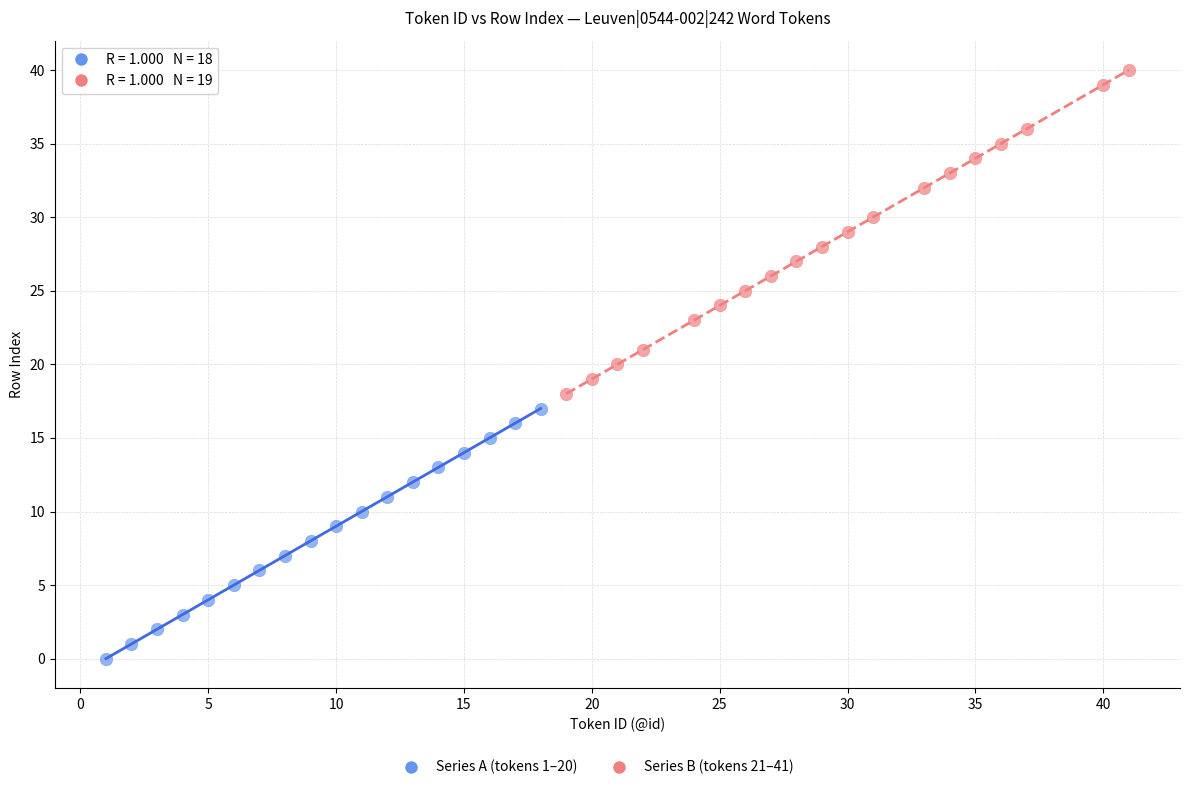

Which series reaches the maximum Y coordinate?

Series B (tokens 21–41)